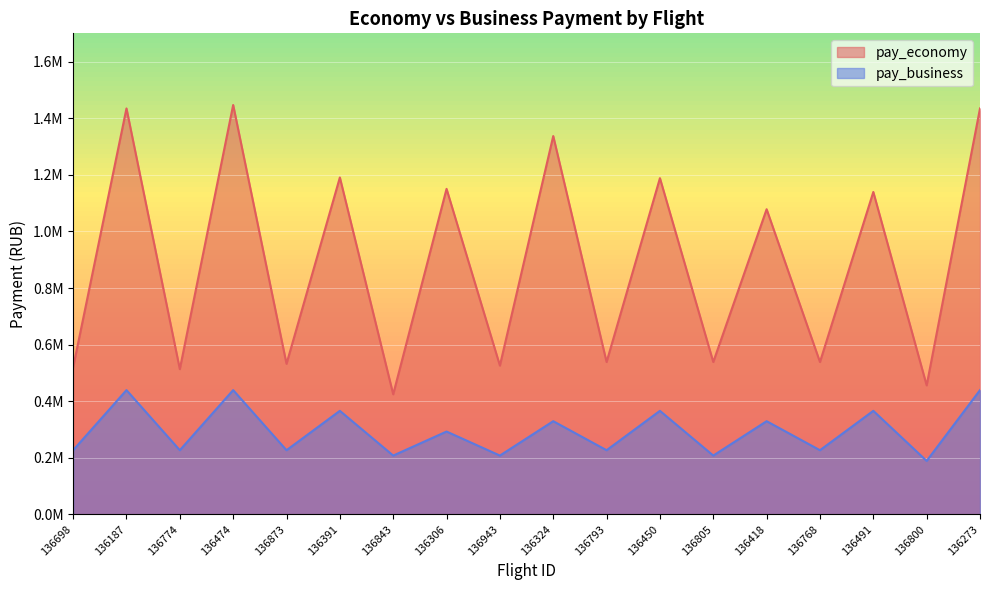

Which label corresponds to the smallest value in the chart?

136800